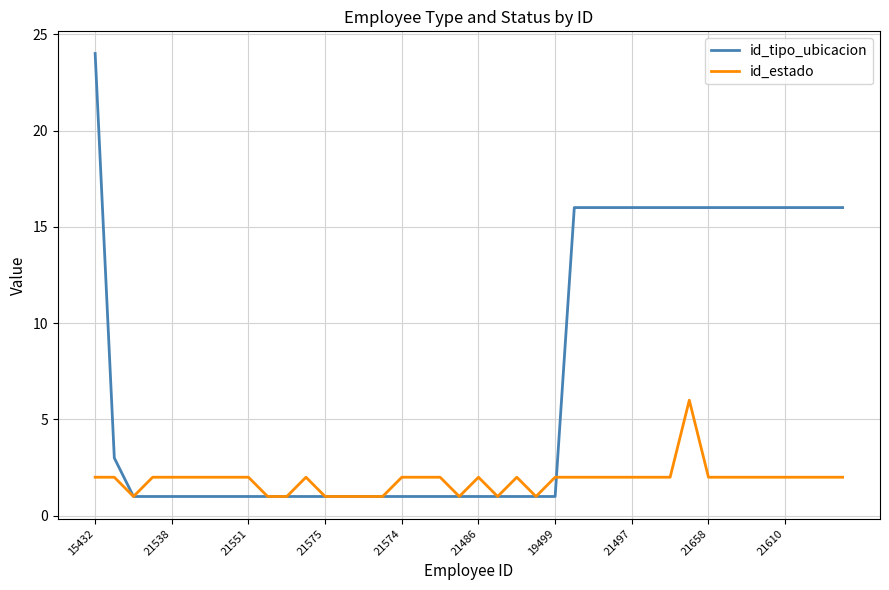

Which series has the largest range (max minus min)?

id_tipo_ubicacion